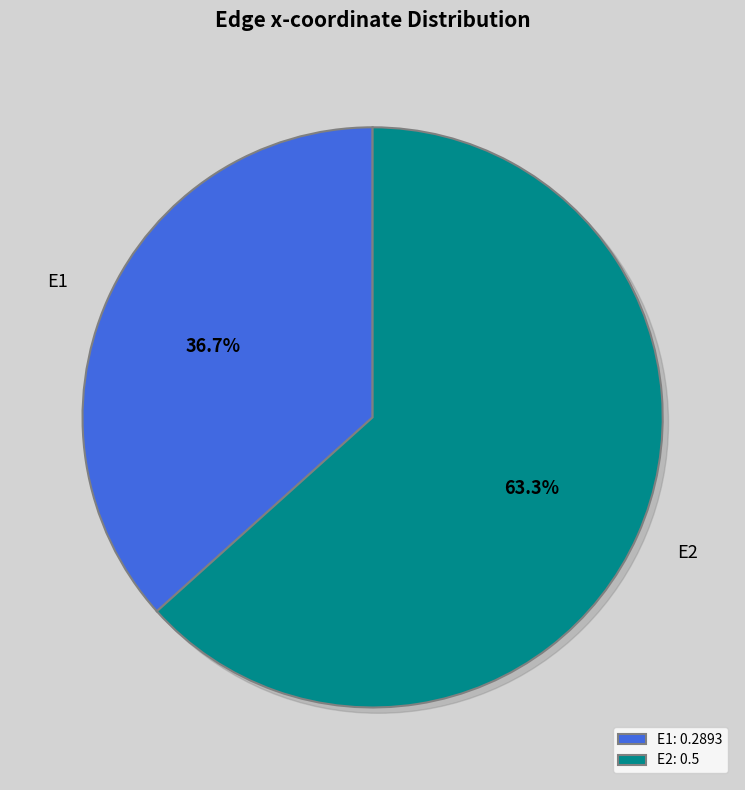

Which category accounts for the majority?

E2